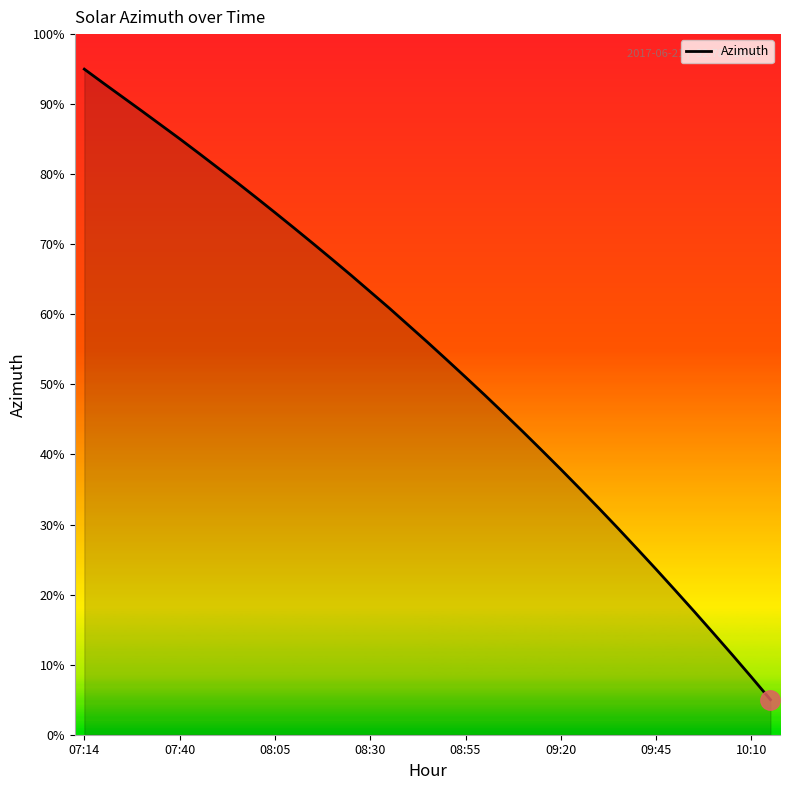

What is the maximum value shown in the chart?

95.0